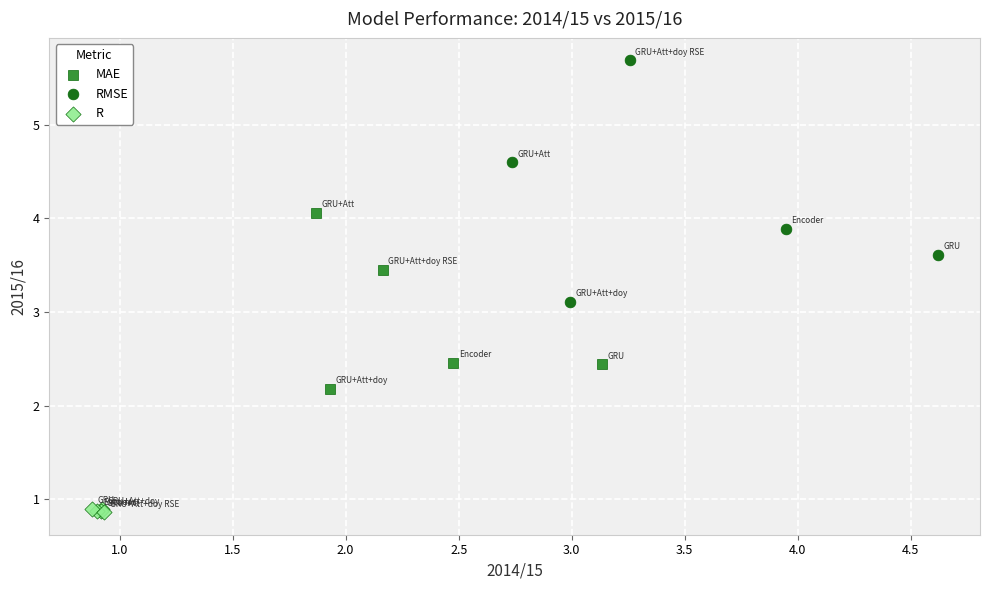

Which series reaches the maximum Y coordinate?

RMSE